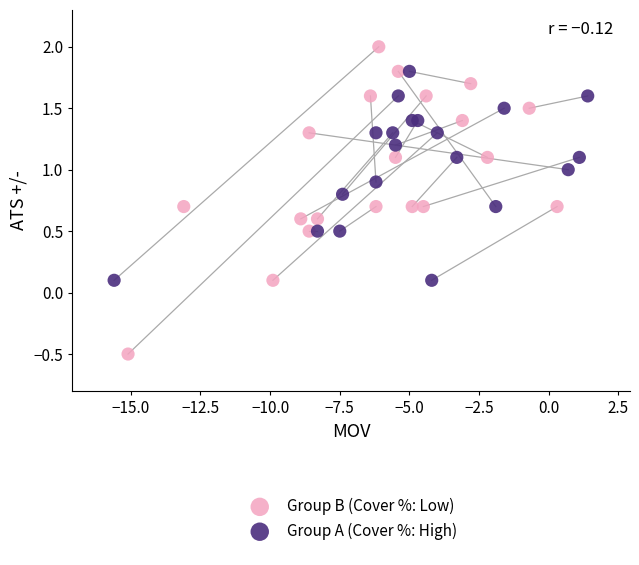

Which series contains the lowest Y value?

Group B (Cover %: Low)